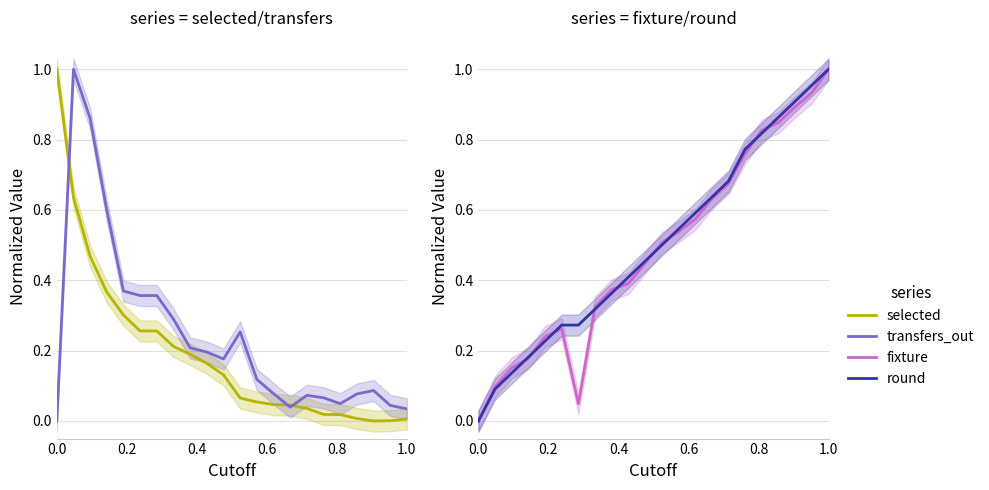

What is the value of the fixture point at the 4th from the left?

0.2